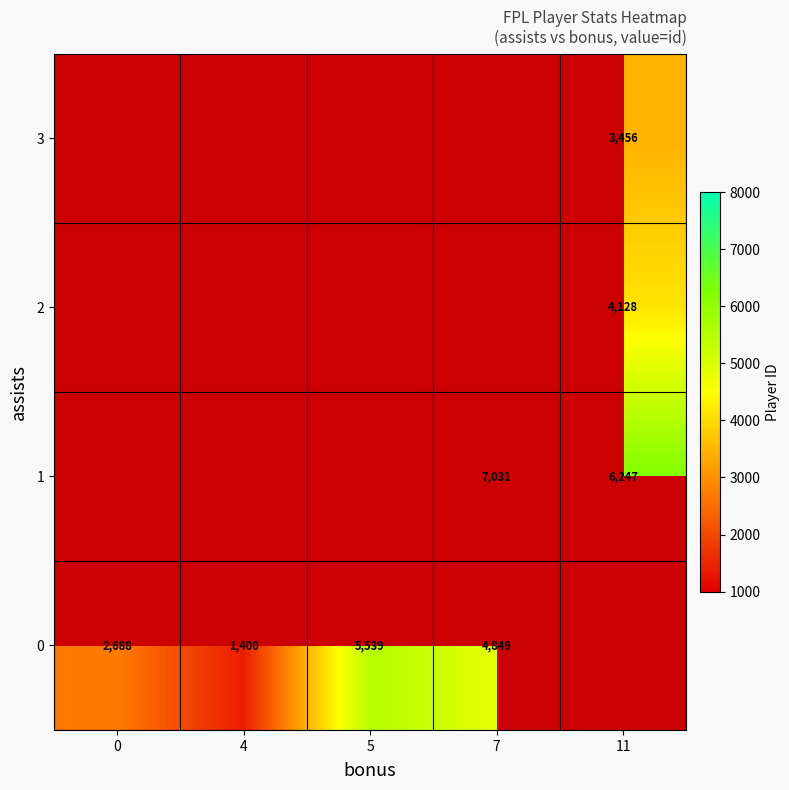

The 0 series shows 1629 at 5. True or false?

False